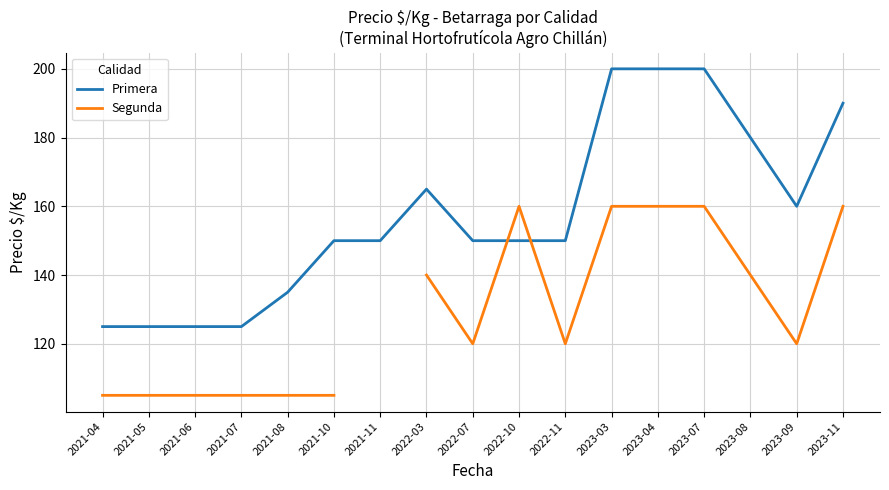

List the series in order of their peak value, highest first.

Primera, Segunda